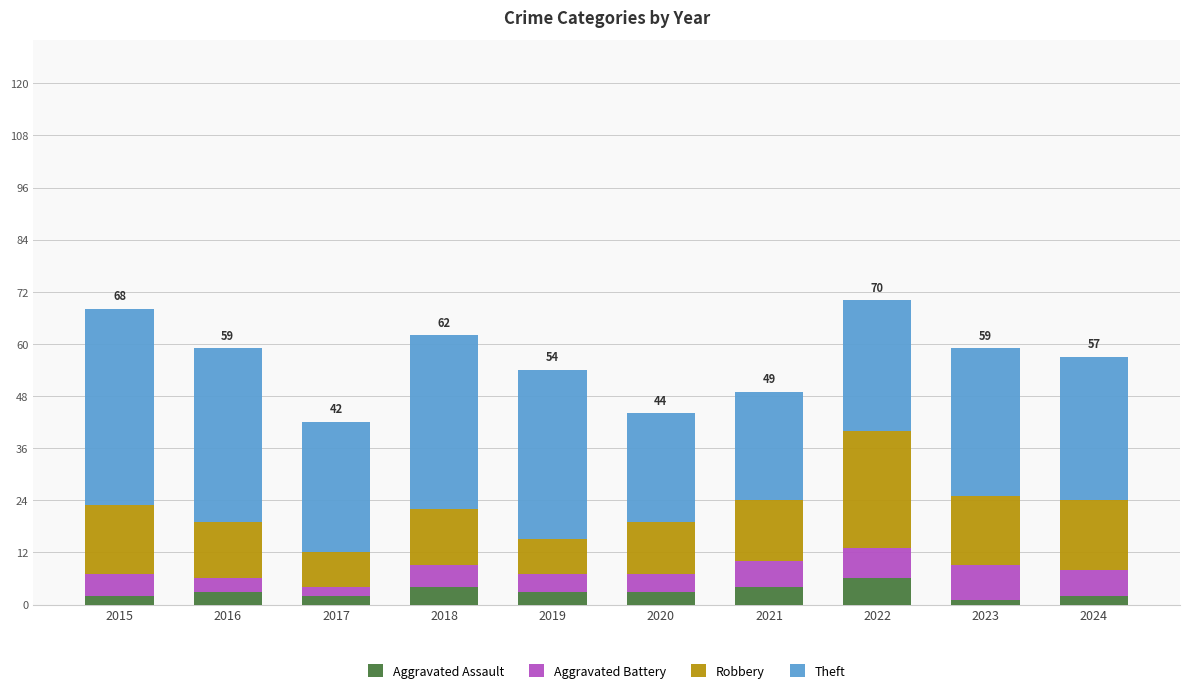

What is the average value of the Aggravated Assault series?

3